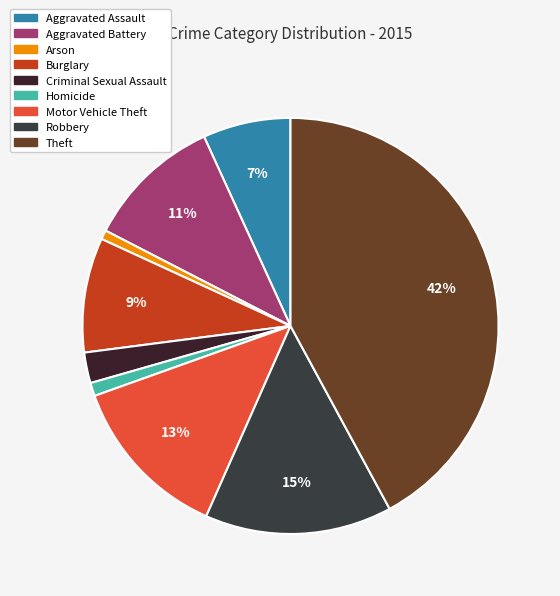

Is Burglary the majority of the pie?

No